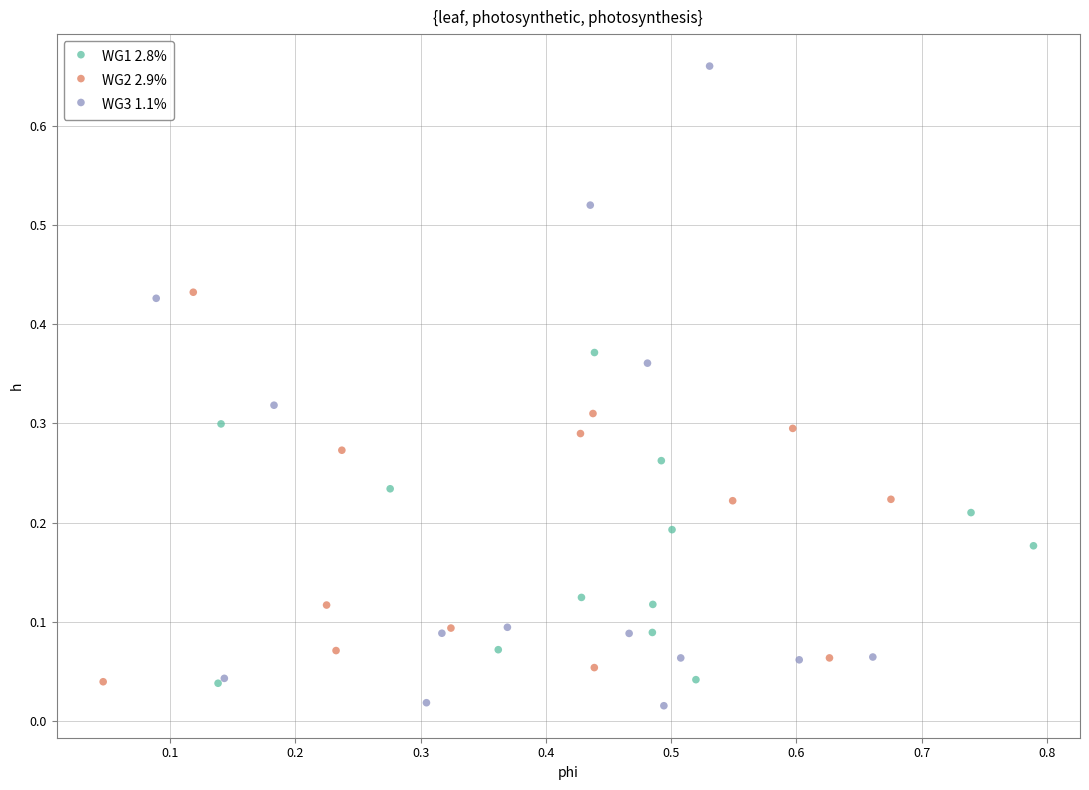

Which series contains the highest Y value?

WG3 1.1%